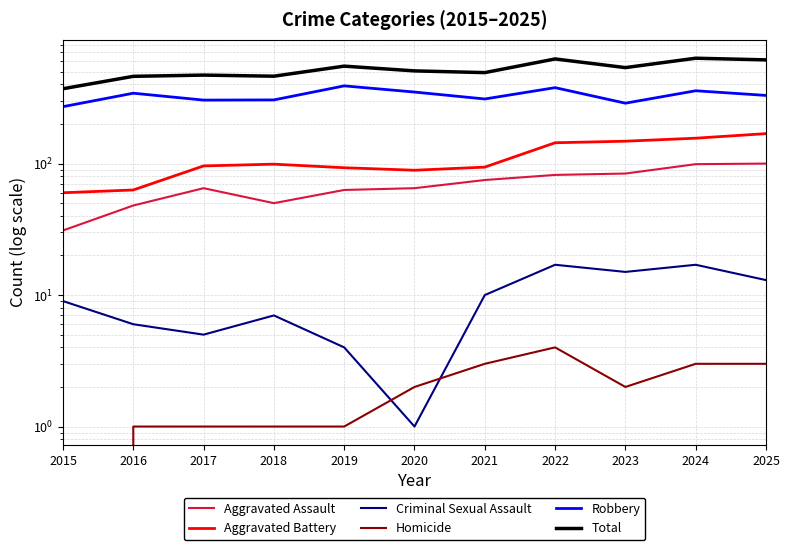

At how many categories does at least one series exceed 415?

10